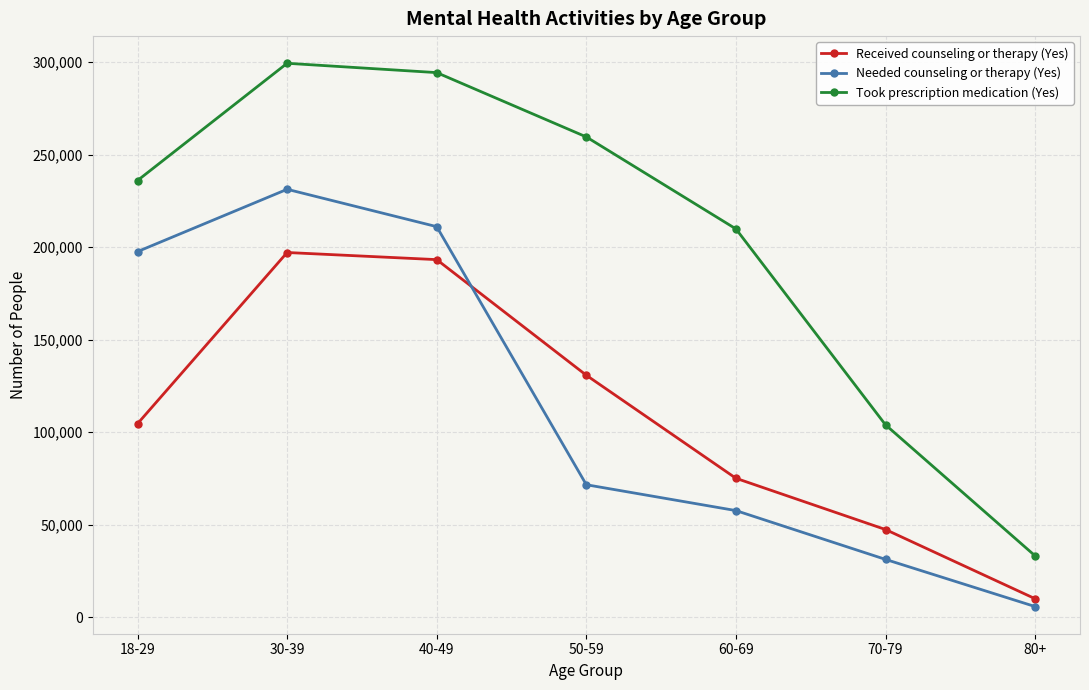

In Needed counseling or therapy (Yes), how many points are higher than both neighbors (excluding endpoints)?

1